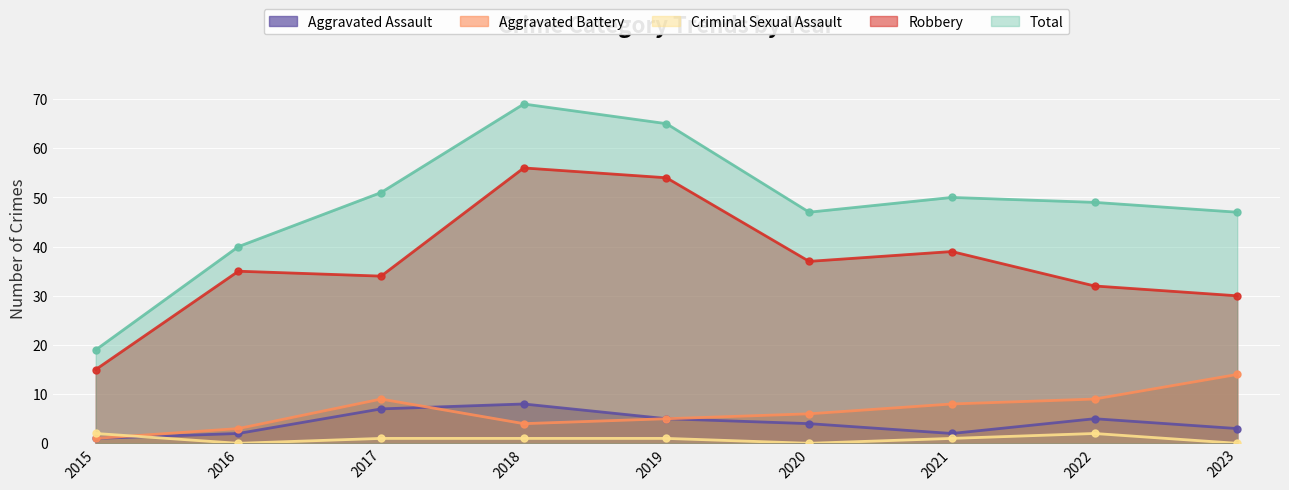

Is the value of Criminal Sexual Assault at 2019 greater than the value of Robbery at 2018?

No